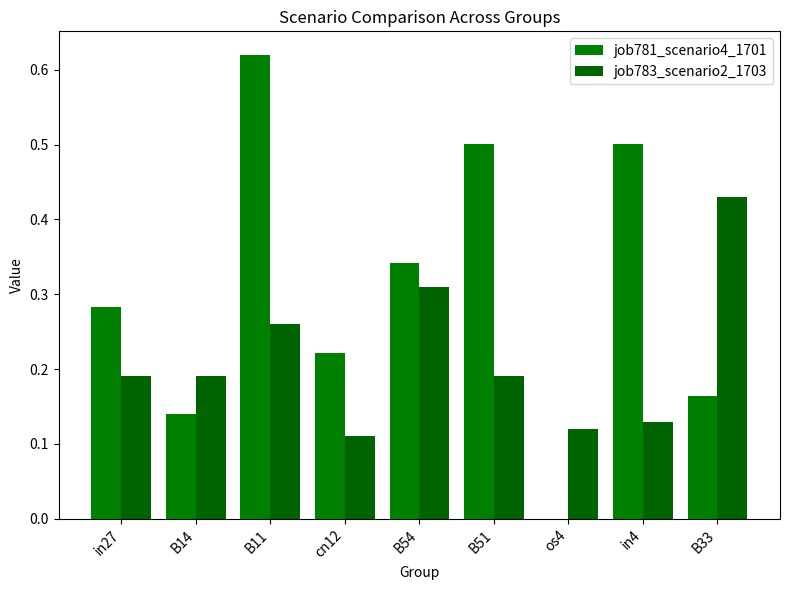

Reading left to right, transcribe all the data shown in this chart.

job781_scenario4_1701: 0.3	0.1	0.6	0.2	0.3	0.5	0.0	0.5	0.2
job783_scenario2_1703: 0.2	0.2	0.3	0.1	0.3	0.2	0.1	0.1	0.4